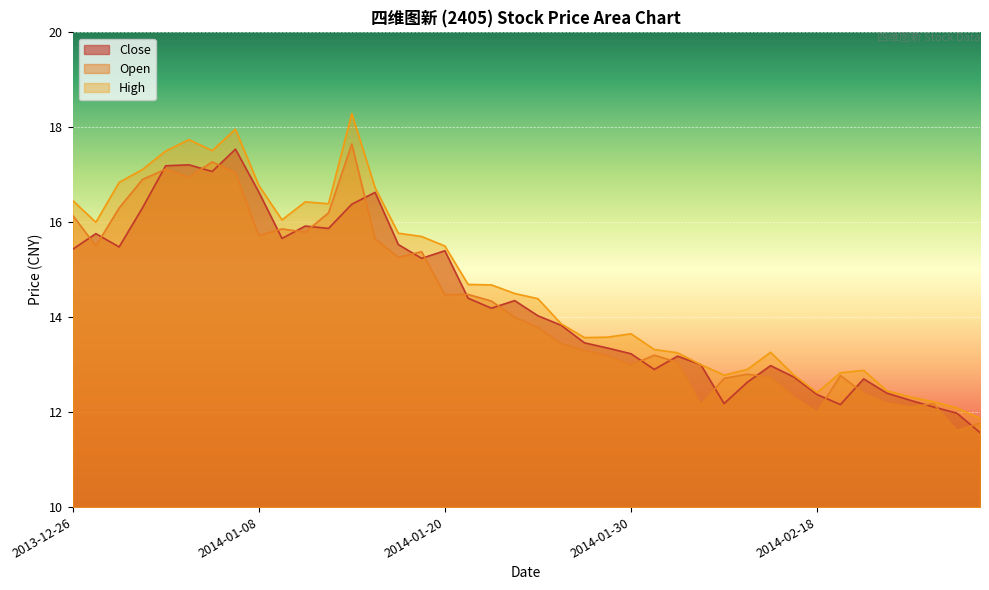

At which category does High reach its first local peak?

2014-01-03